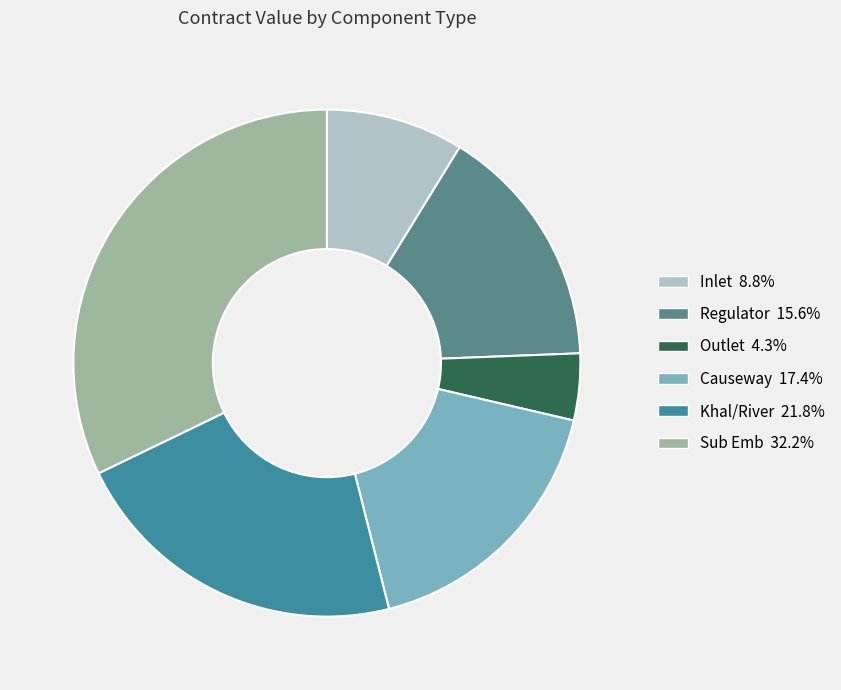

What is the ratio of the value at Outlet to the value at Sub Emb?

0.1